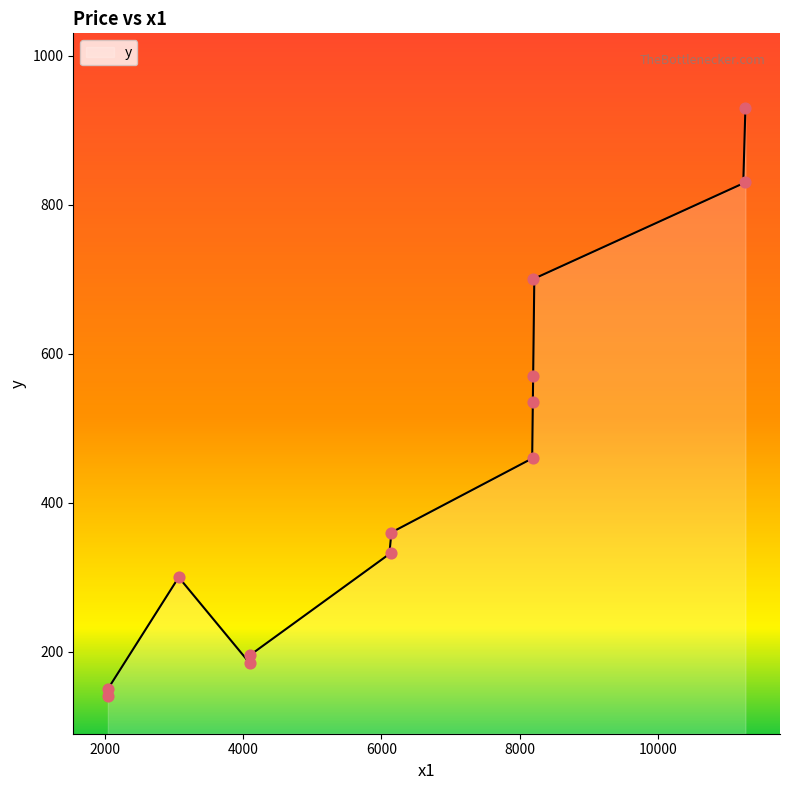

Which has a higher value, 4096 or 8192?

8192